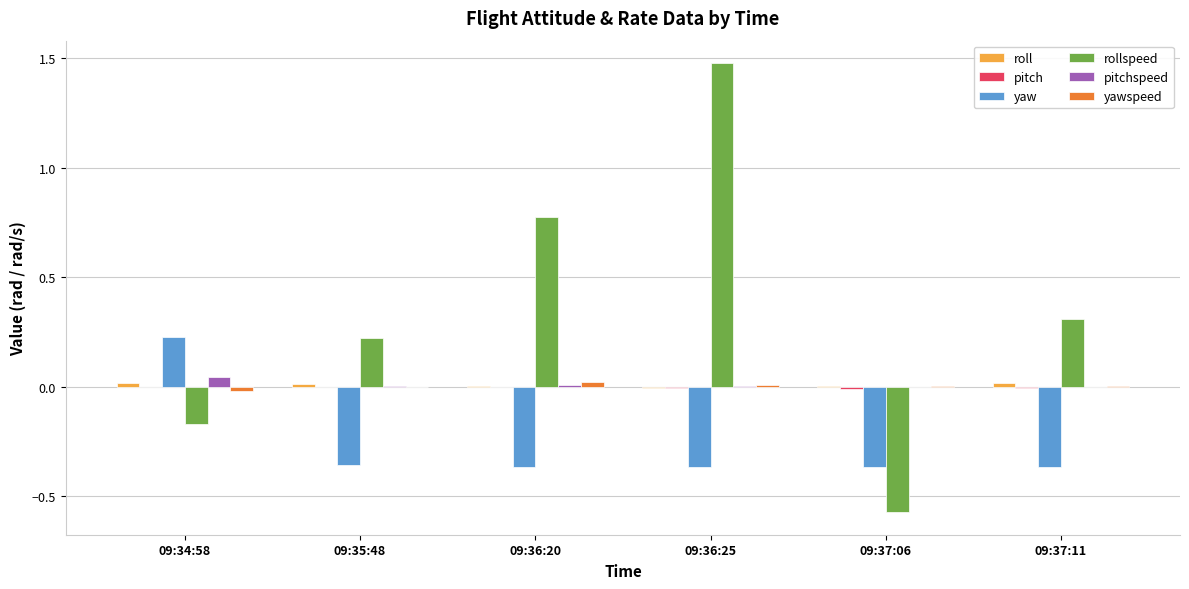

How many data points does each series have?

6